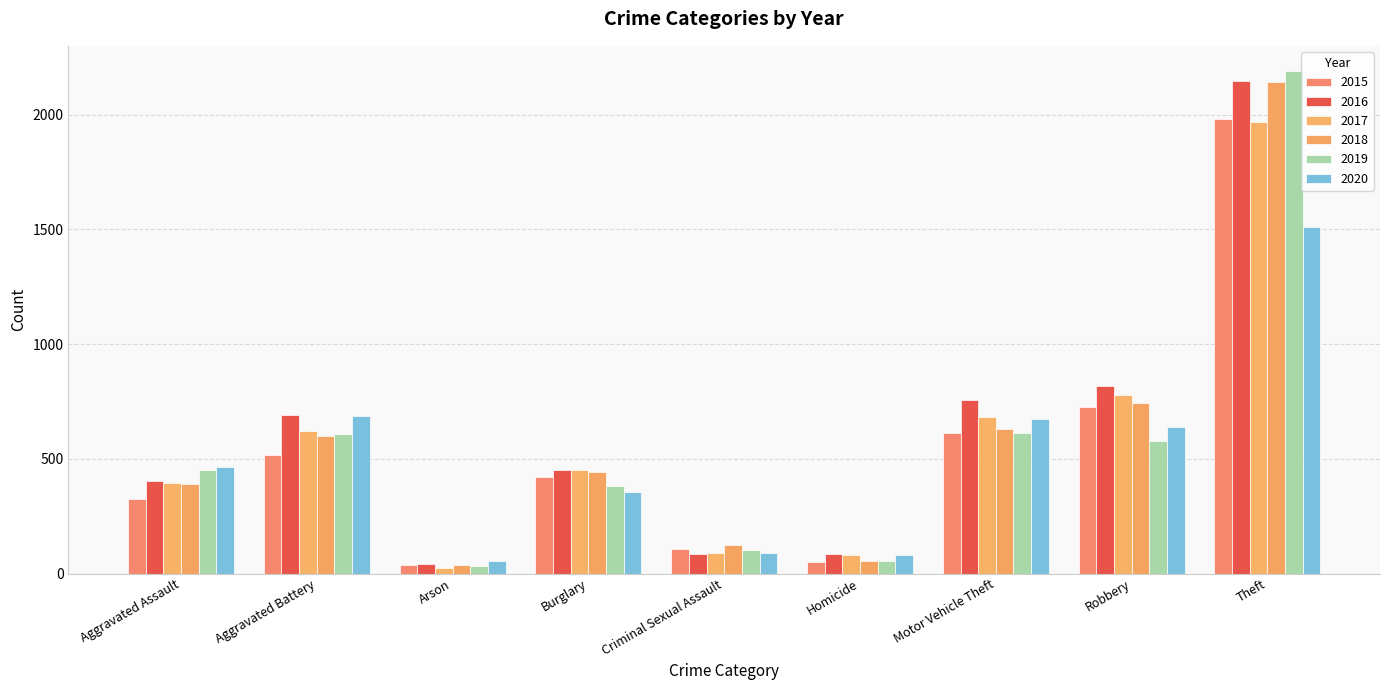

What is the difference between the second highest and second lowest values in the 2018 series?

685